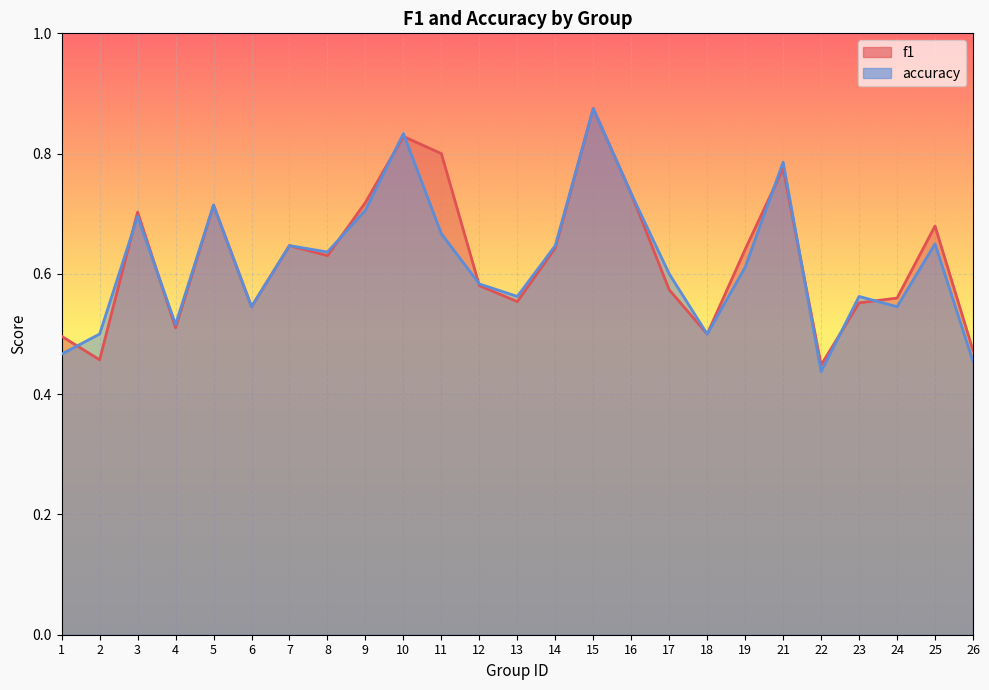

Between 3 and 21, which series saw the biggest shift?

accuracy